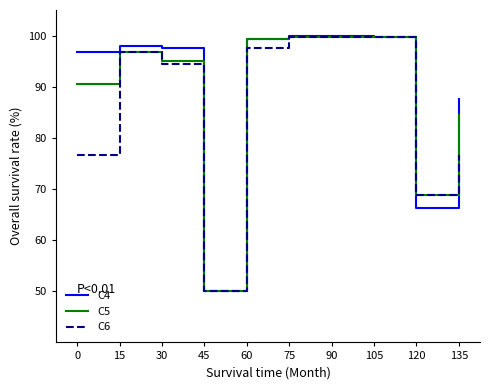

What is the difference between the maximum and minimum values in the C6 series?

49.8